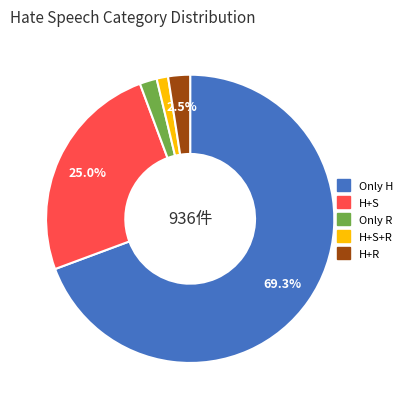

Does any single category account for the majority?

Yes